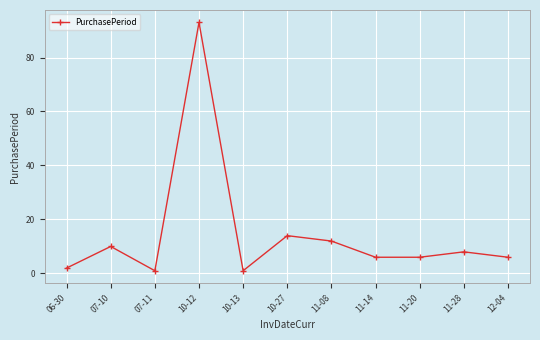

Which category has the highest value across all series?

10-12